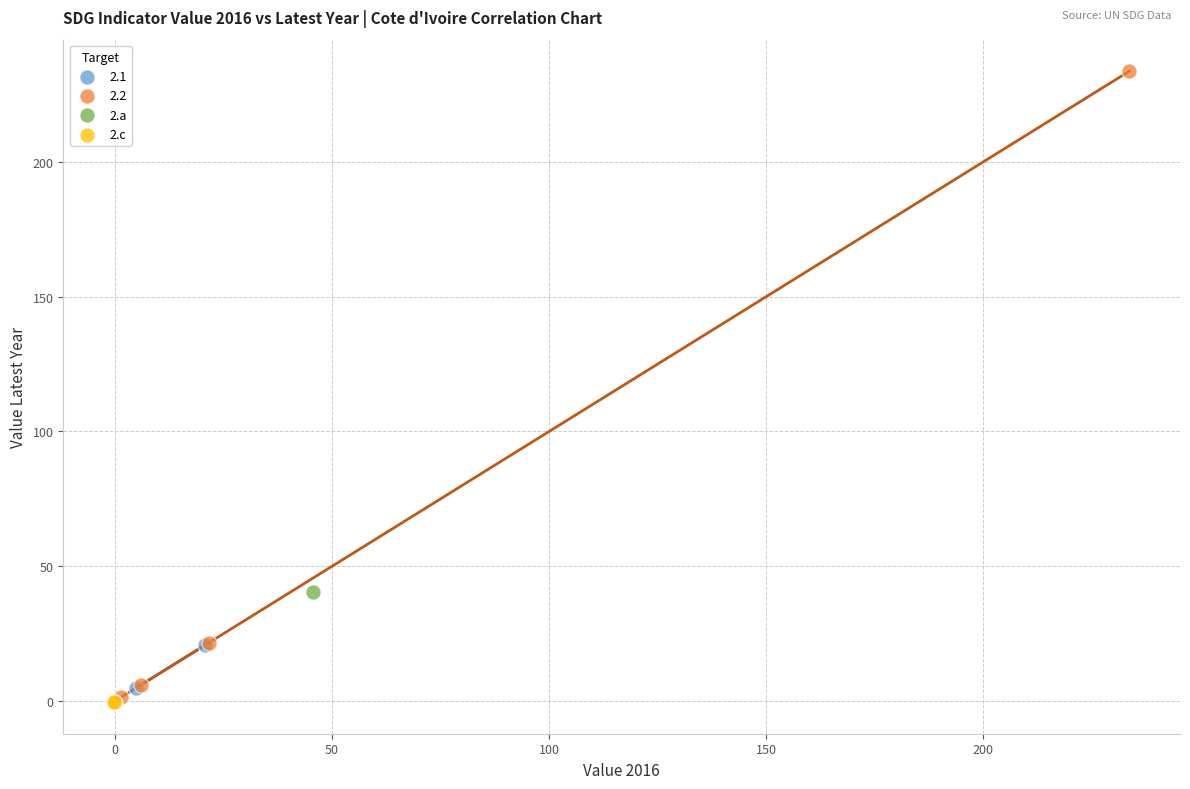

What are all the series names shown in the legend?

2.1, 2.2, 2.a, 2.c